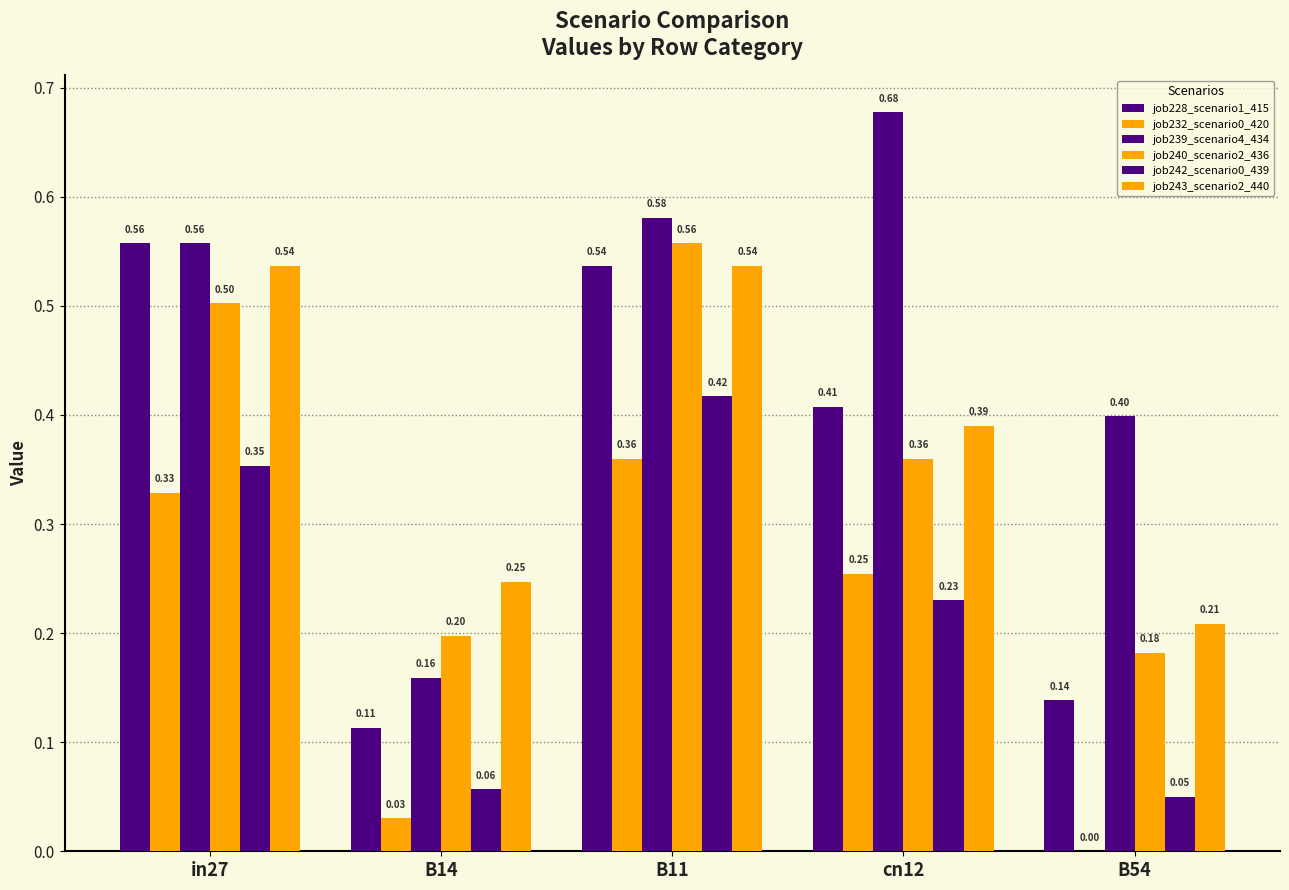

Does the chart contain stacked bars?

No